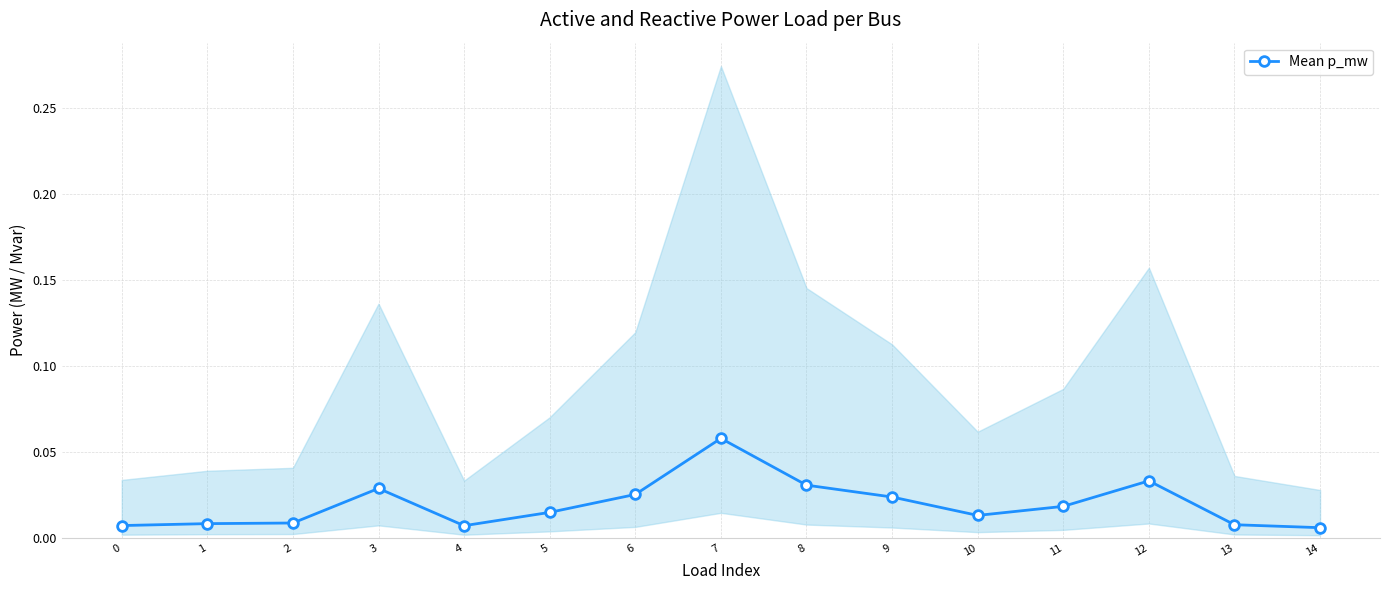

How many values are between 0 and 1?

15